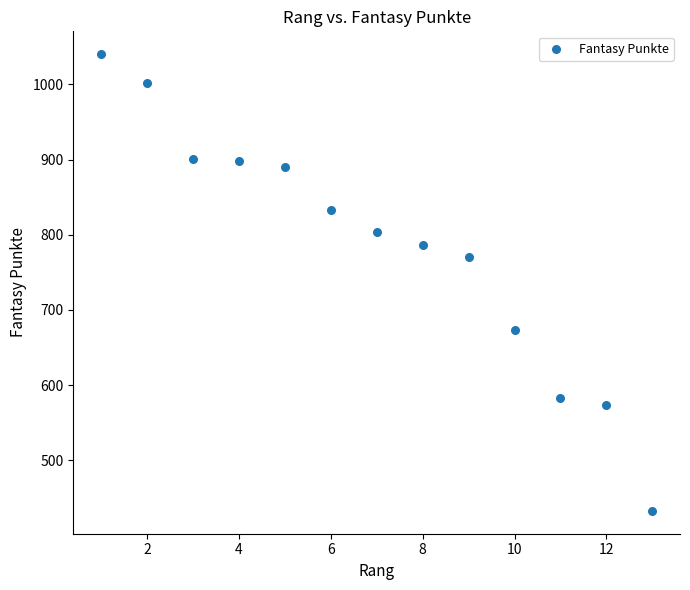

What is the range of X values (max minus min)?

12